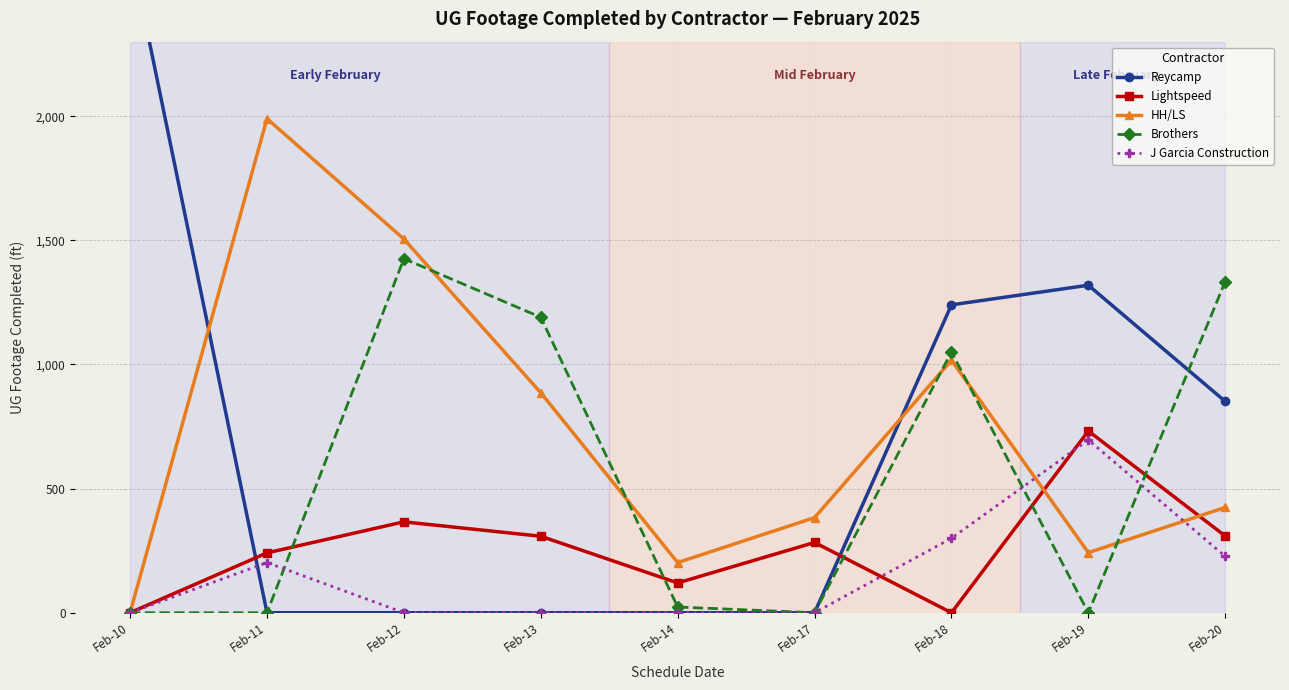

True or false: J Garcia Construction has a value of 381 at Feb-13.

False